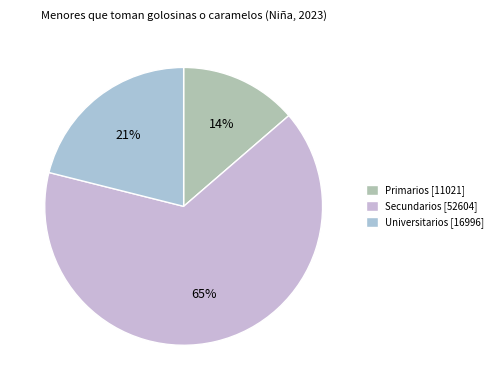

Which category has the smallest portion of the pie?

Primarios